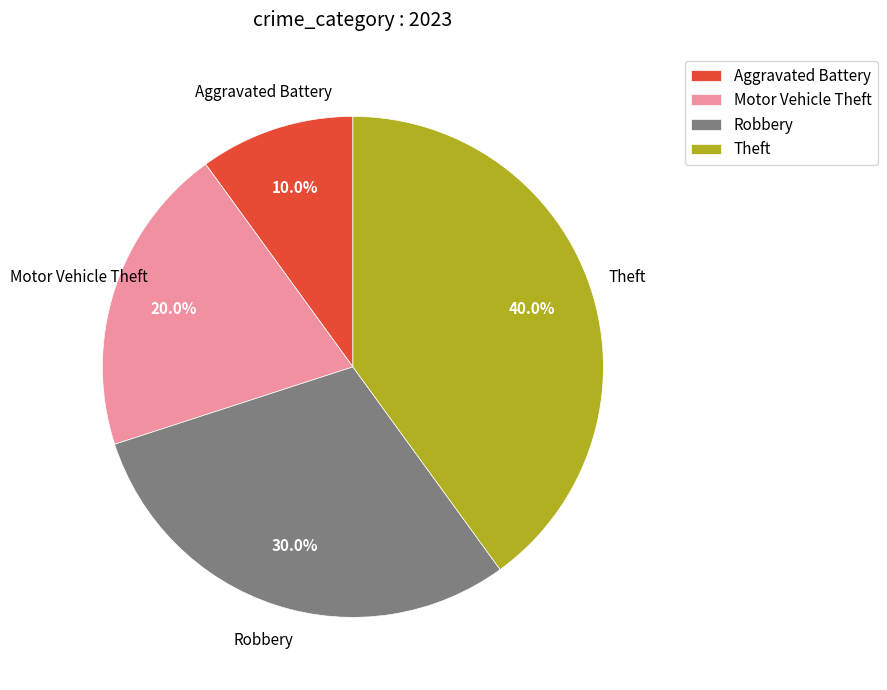

To the nearest percent, what is the combined percentage of Aggravated Battery and Theft?

50%